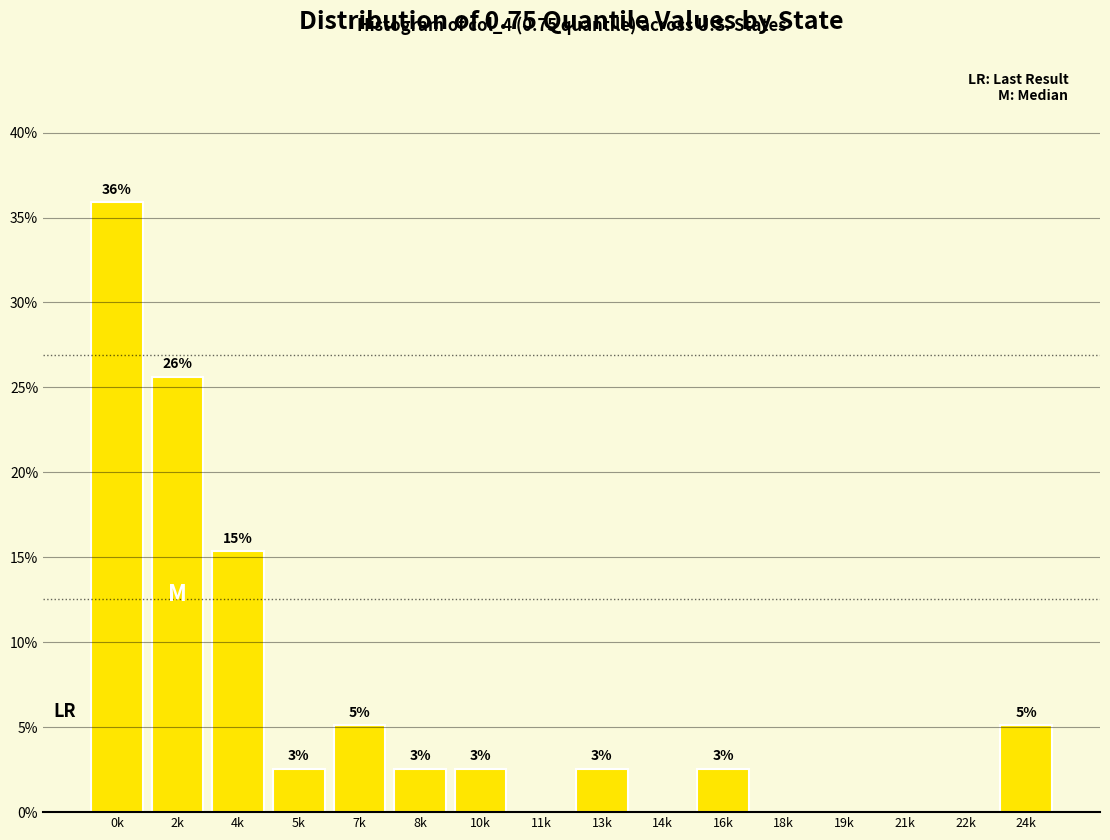

Are the bars horizontal?

No